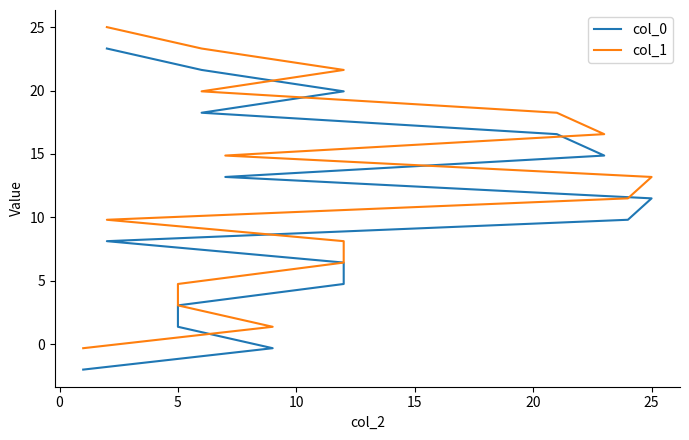

What is the value of the col_0 point at the 6th from the left?

6.4